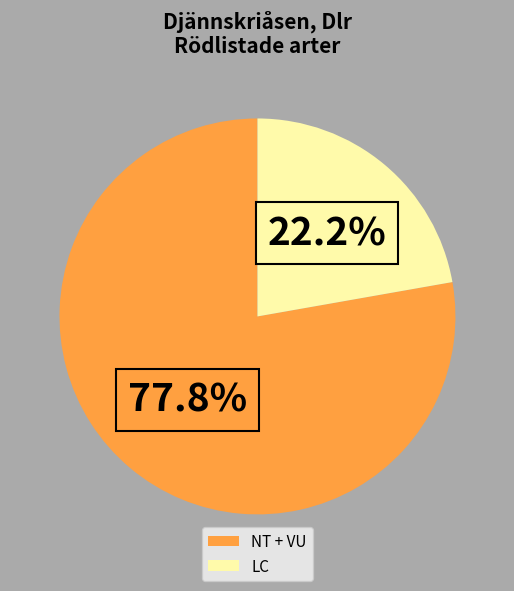

Which category has the biggest portion of the pie?

NT + VU